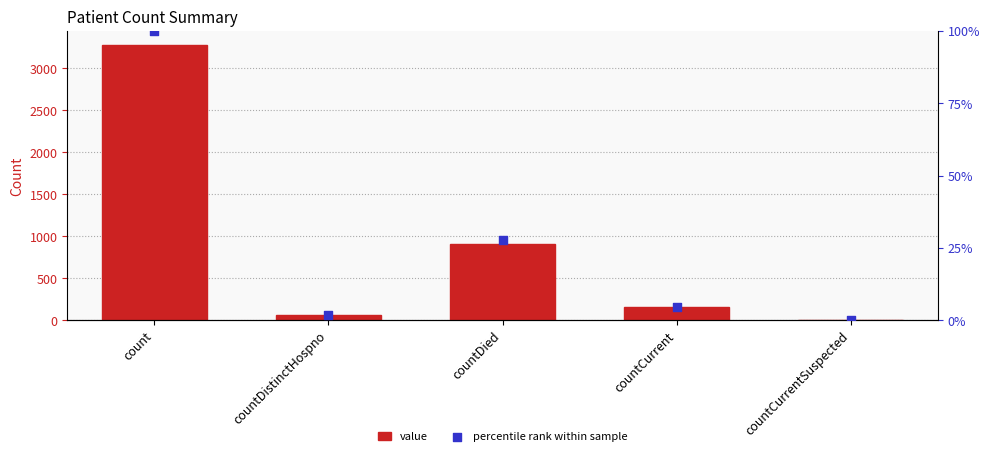

At how many categories does at least one series exceed 70?

3